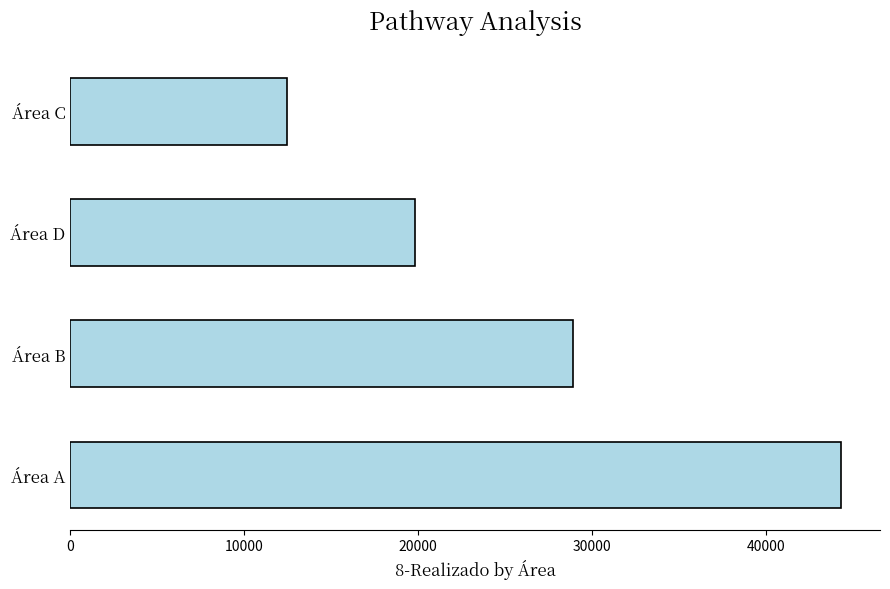

Reading bottom to top, list all the values displayed in this chart.

44317.5	28901.2	19823.6	12450.3